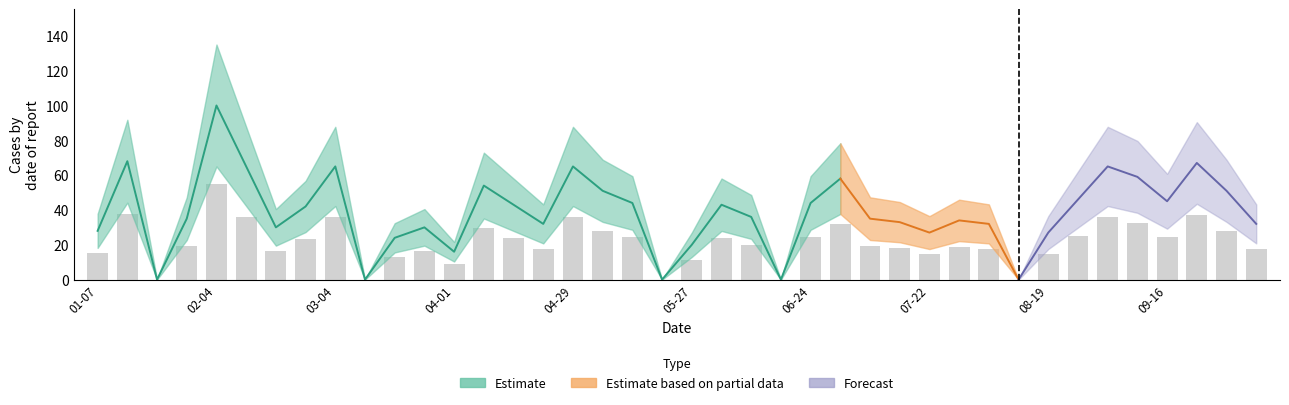

List the labels in order of value, smallest first.

2018-01-21, 2018-03-11, 2018-05-20, 2018-06-17, 2018-08-12, 2018-04-01, 2018-05-27, 2018-03-18, 2018-07-22, 2018-08-19, 2018-01-07, 2018-02-18, 2018-03-25, 2018-04-22, 2018-08-05, 2018-10-07, 2018-07-15, 2018-07-29, 2018-01-28, 2018-07-08, 2018-06-10, 2018-02-25, 2018-04-15, 2018-06-03, 2018-05-13, 2018-06-24, 2018-09-16, 2018-08-26, 2018-05-06, 2018-09-30, 2018-04-08, 2018-07-01, 2018-09-09, 2018-02-11, 2018-03-04, 2018-04-29, 2018-09-02, 2018-09-23, 2018-01-14, 2018-02-04